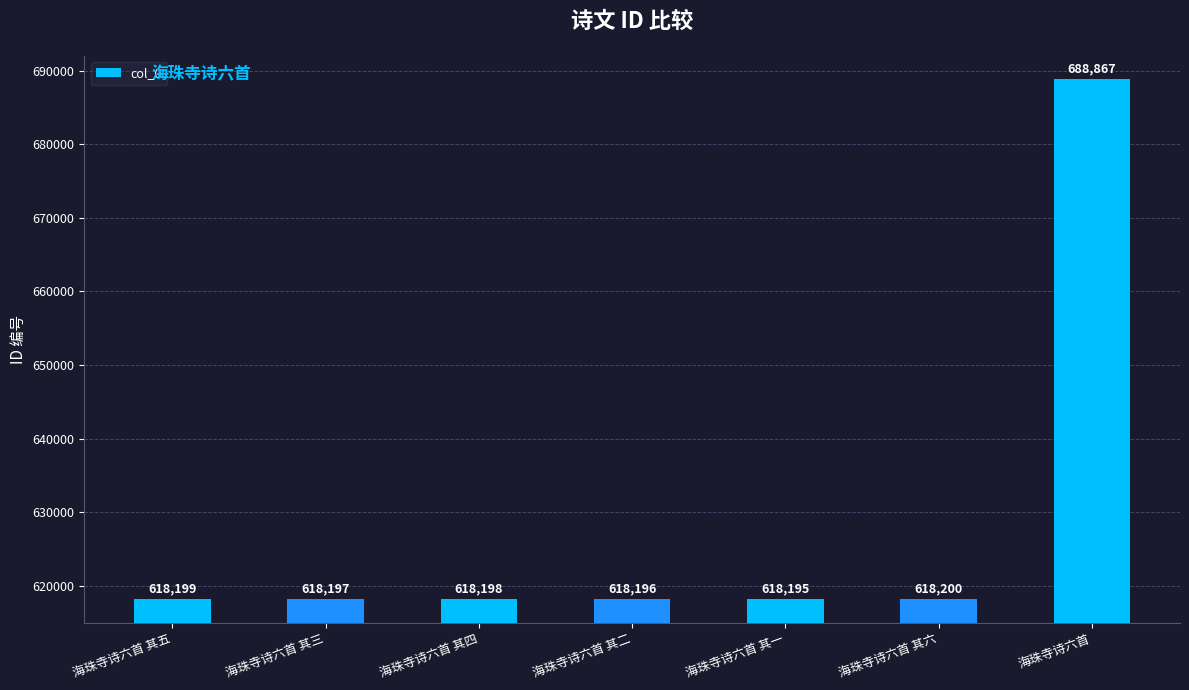

Reading right to left, extract all data points from this chart.

688867	618200	618195	618196	618198	618197	618199